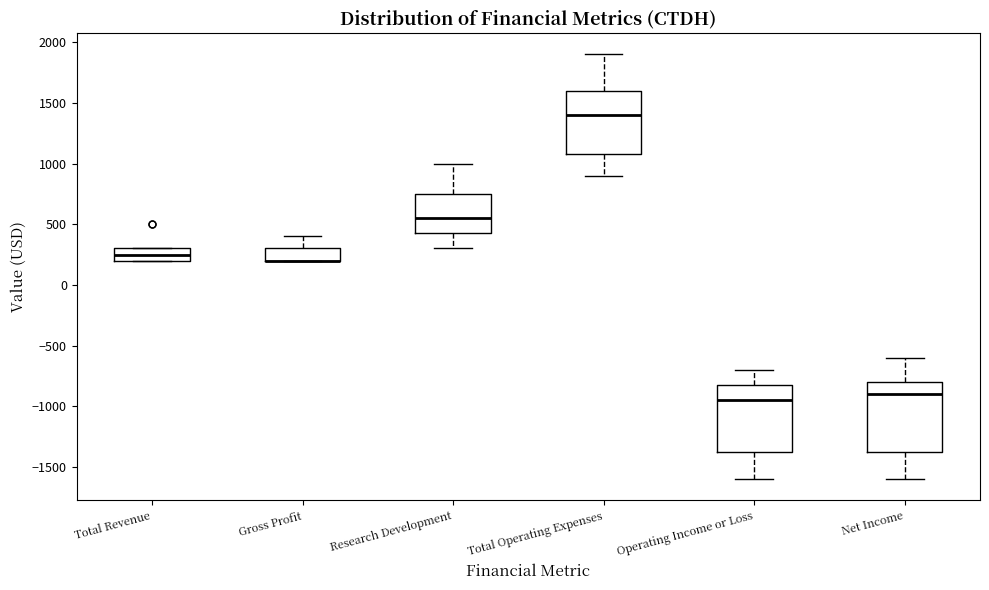

Reading left to right, transcribe this box plot: for each box, give where its median line is, the range the box spans, and where its two whiskers end, as read against the y-axis. The values are not printed on the chart, so give them approximately, as read against the axis.

Total Revenue: median 250, box 200 to 300, whiskers 200 to 300
Gross Profit: median 200 (drawn on the box's lower edge), box 200 to 300, whiskers 200 to 400
Research Development: median 550, box 450 to 750, whiskers 300 to 1000
Total Operating Expenses: median 1400, box 1100 to 1600, whiskers 900 to 1900
Operating Income or Loss: median -950, box -1350 to -800, whiskers -1600 to -700
Net Income: median -900, box -1350 to -800, whiskers -1600 to -600